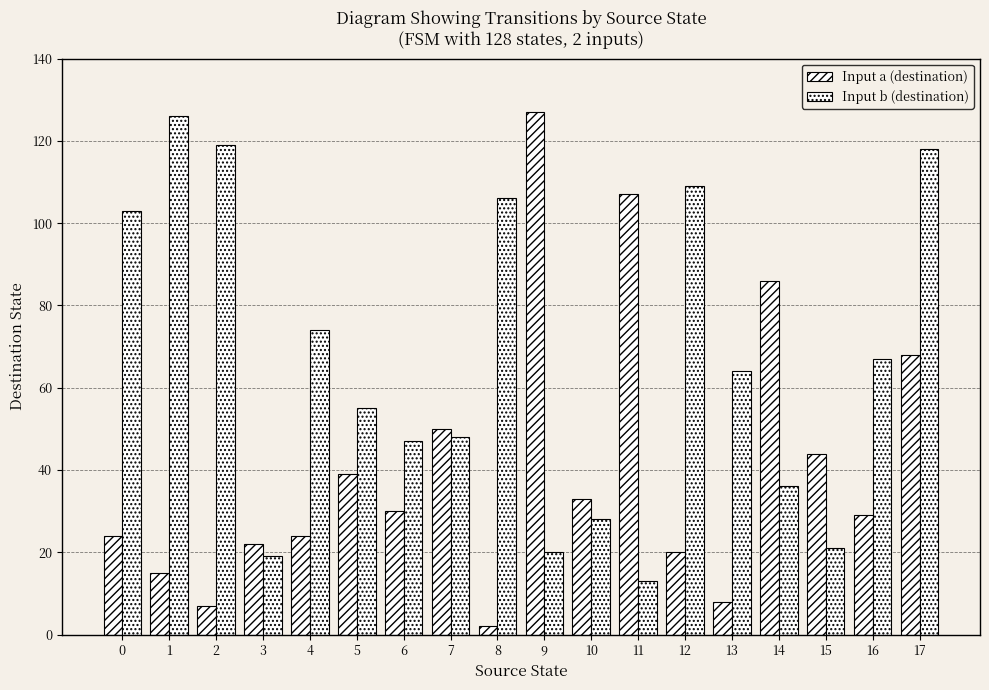

What is the value of the Input a (destination) bar at the 10th from the left?

127